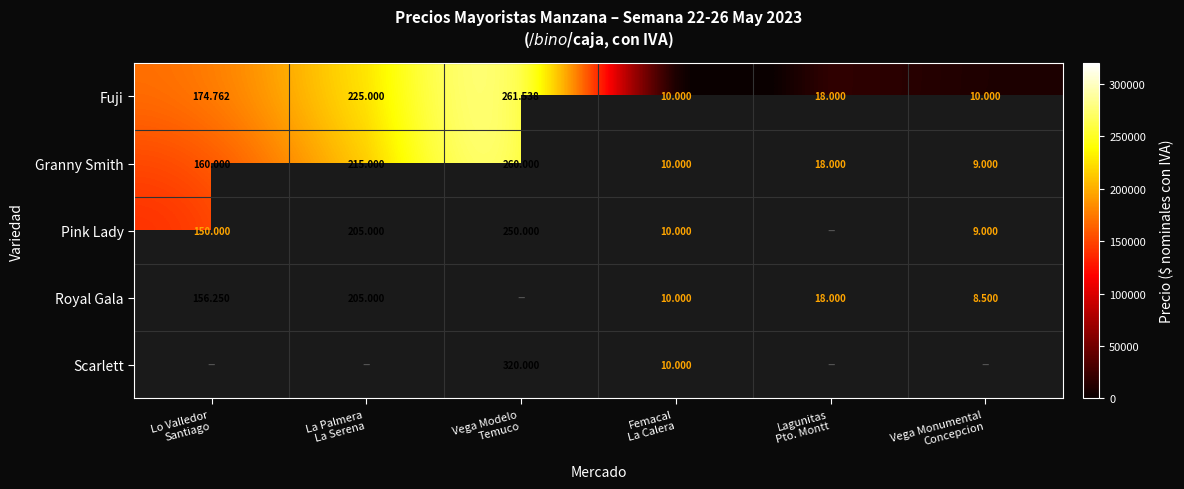

What is the greatest value displayed?

320000.0